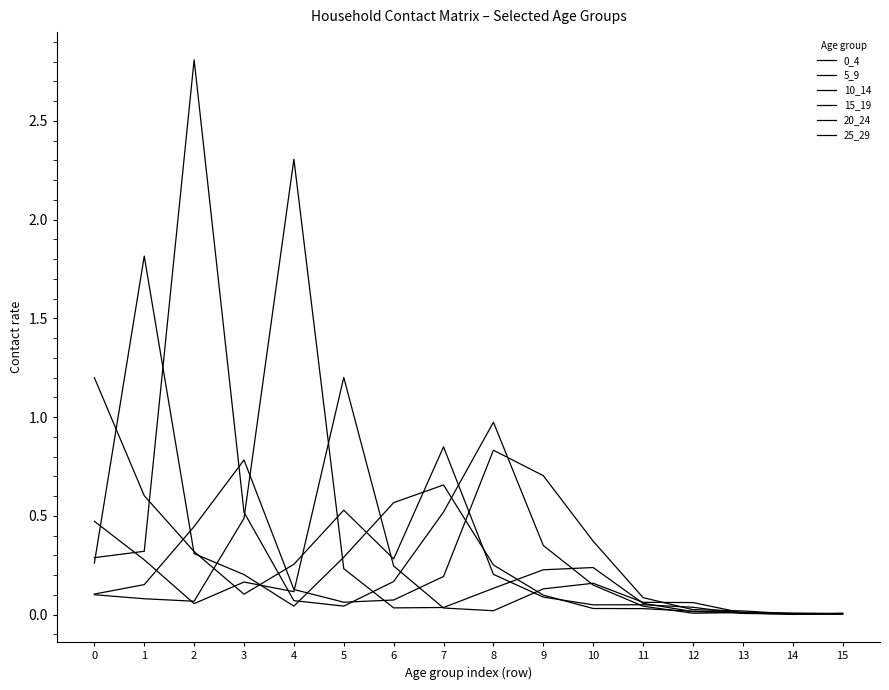

What is the highest value of the 10_14 series?

2.8